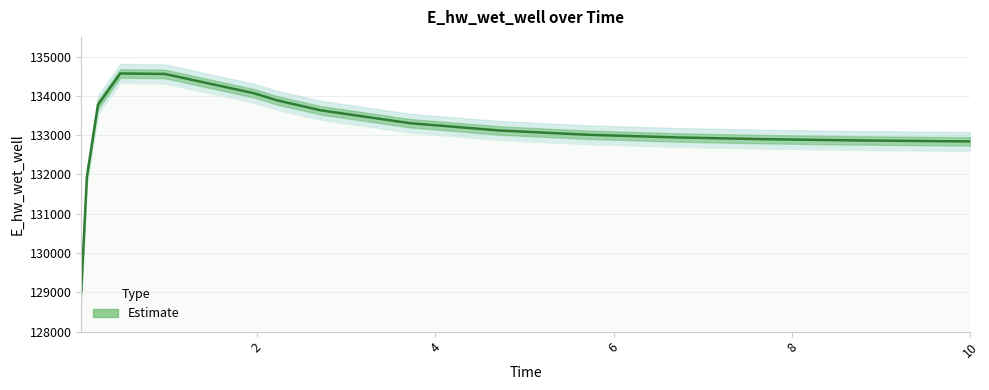

How many interior local peaks (higher than both neighbors) does the data have?

1